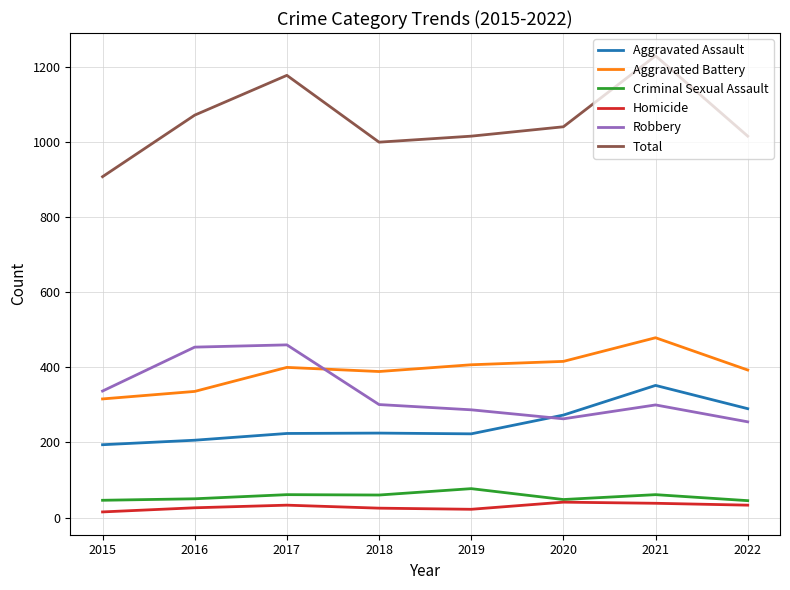

What is the maximum value for Aggravated Assault?

352